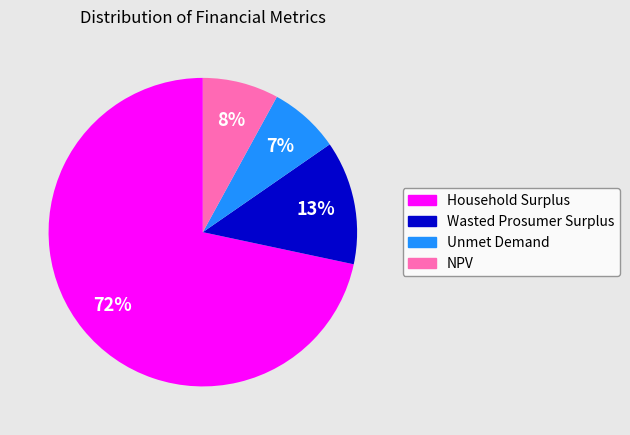

To the nearest percent, what portion does NPV represent?

8%